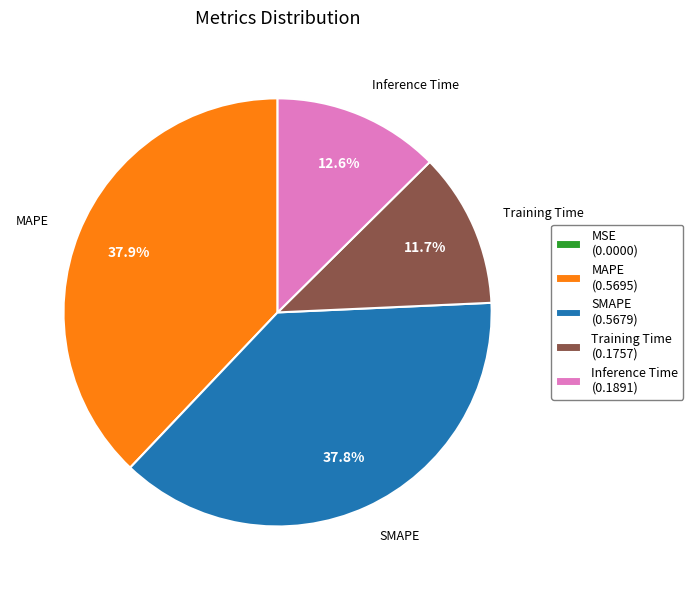

Is there any slice that represents more than half of the pie?

No